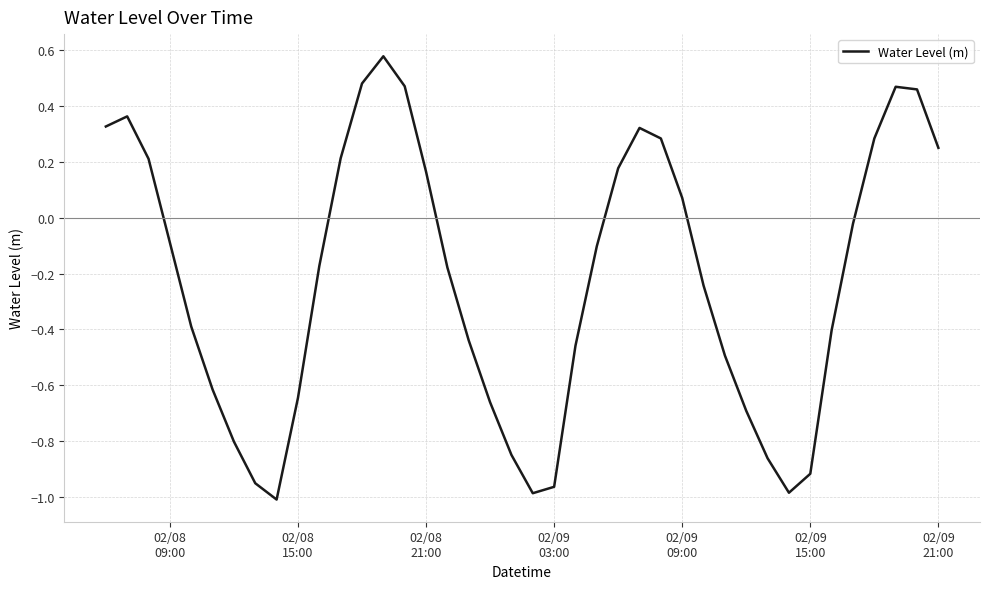

What is the difference between the maximum and minimum values?

1.6